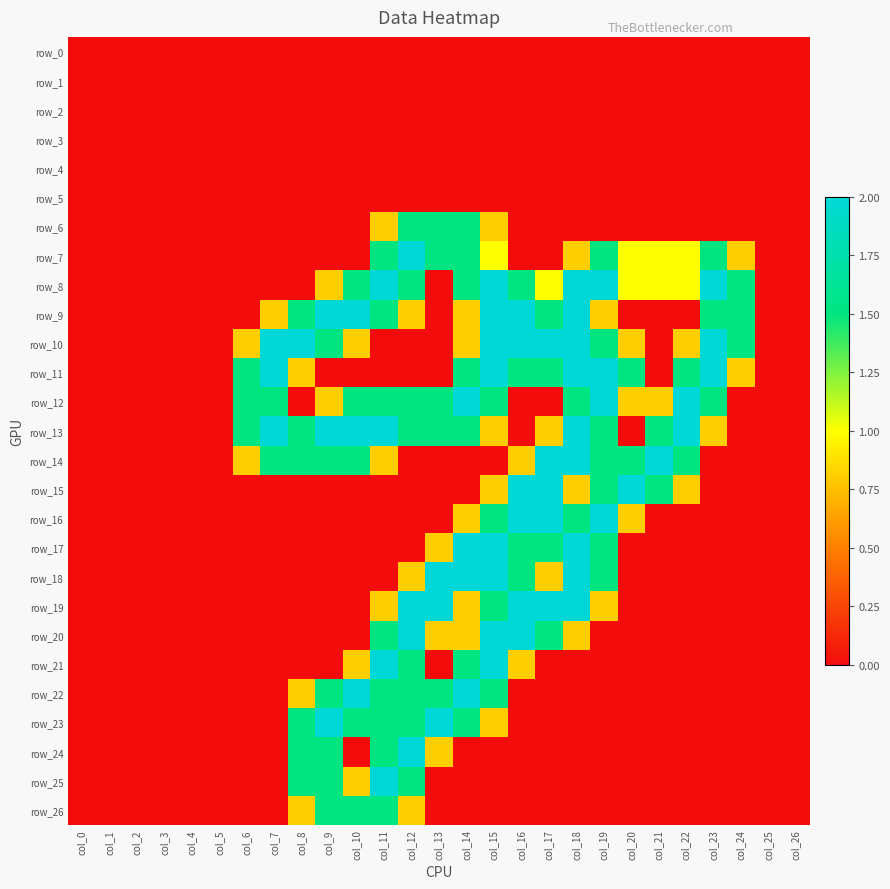

Is the value of row_12 at col_5 greater than the value of row_25 at col_8?

No